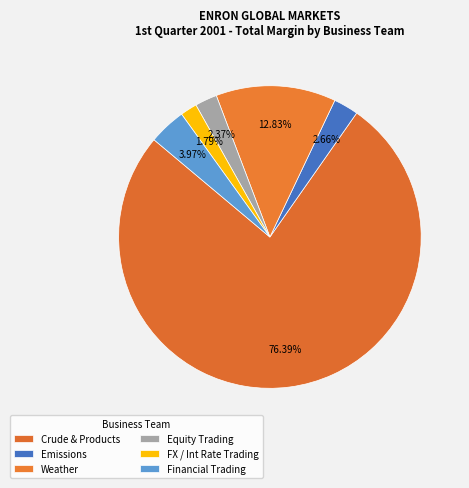

Is it true that Equity Trading is 2% of the pie?

True